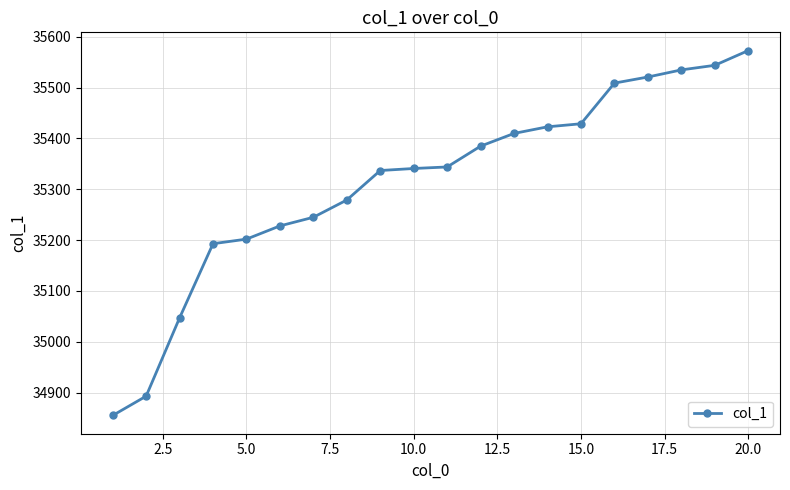

What is the value of the 15th point from the left?

35429